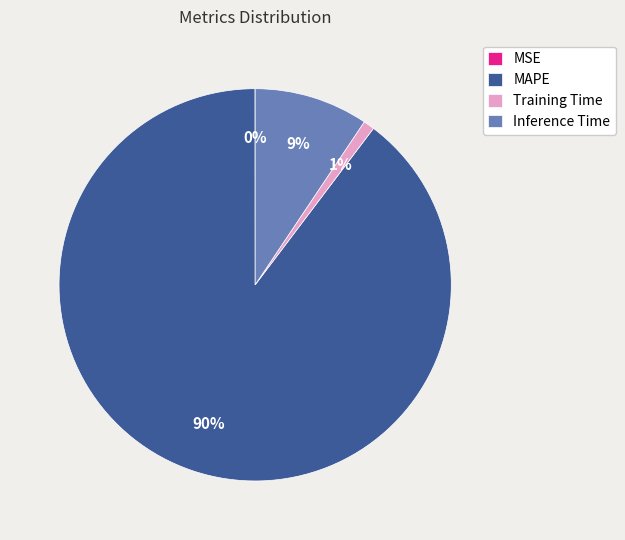

To the nearest percent, what percentage of the pie is Training Time?

1%